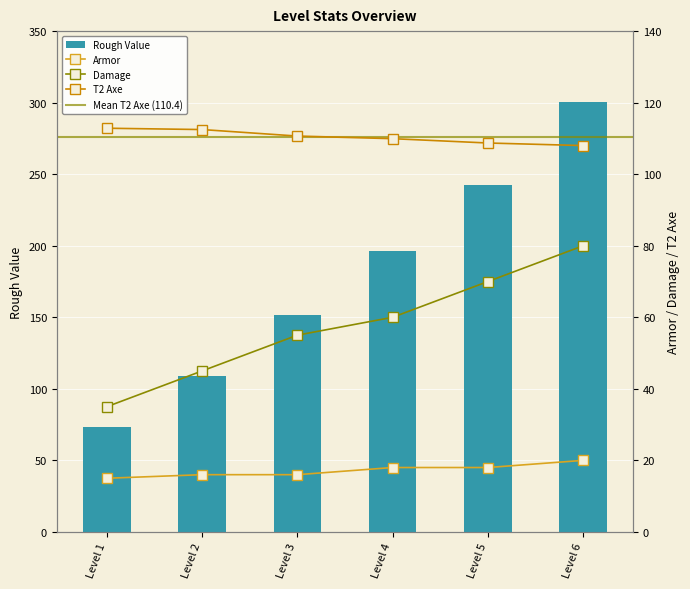

Which series has the widest spread of values?

Rough Value